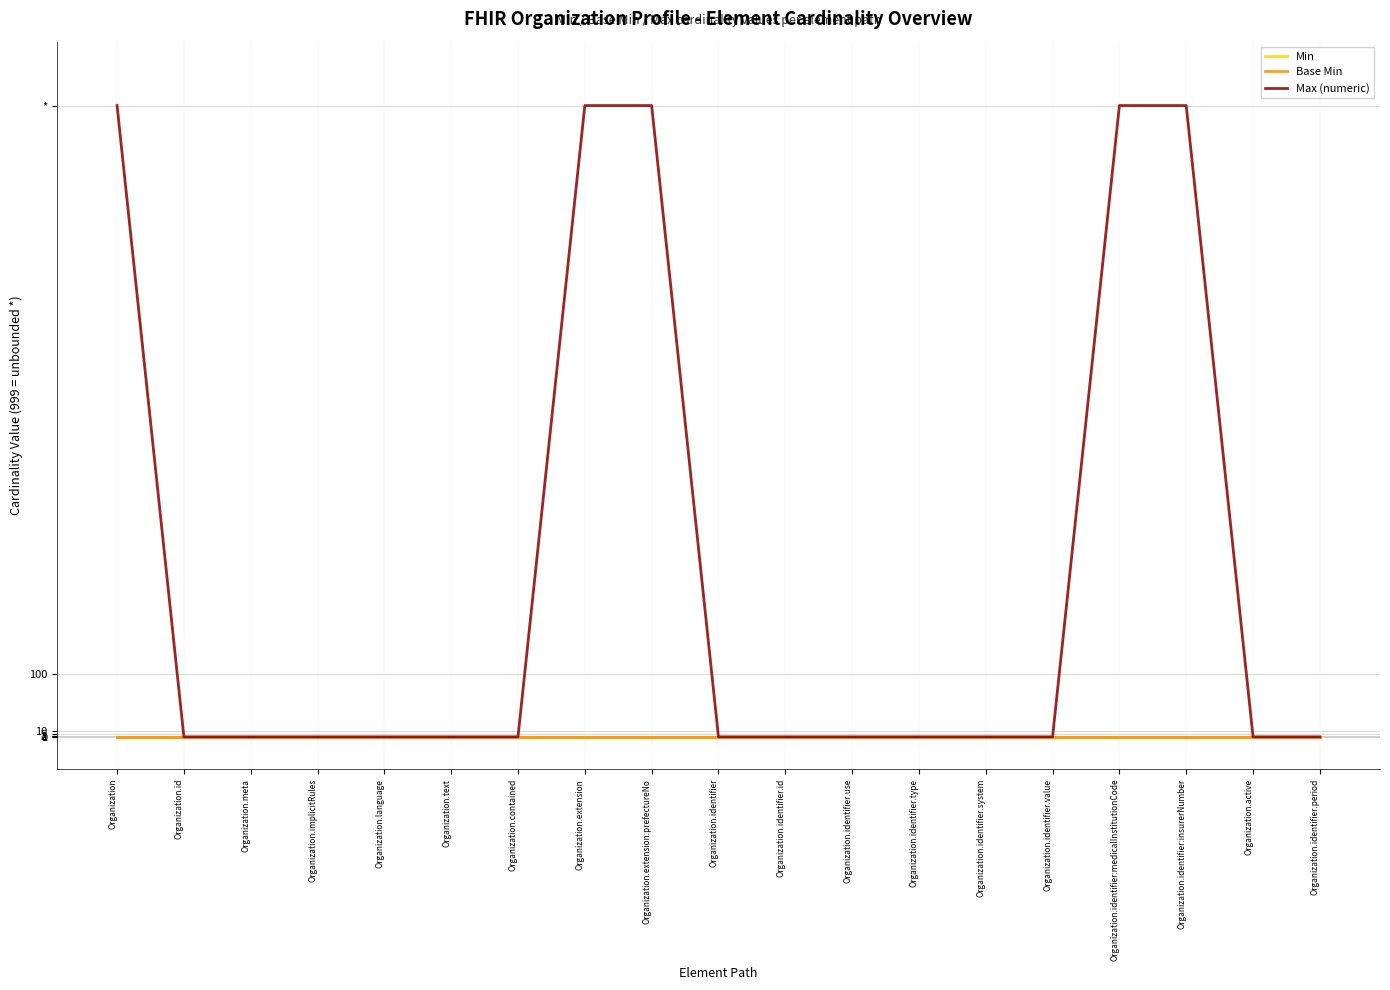

Does the chart have visible grid lines?

Yes